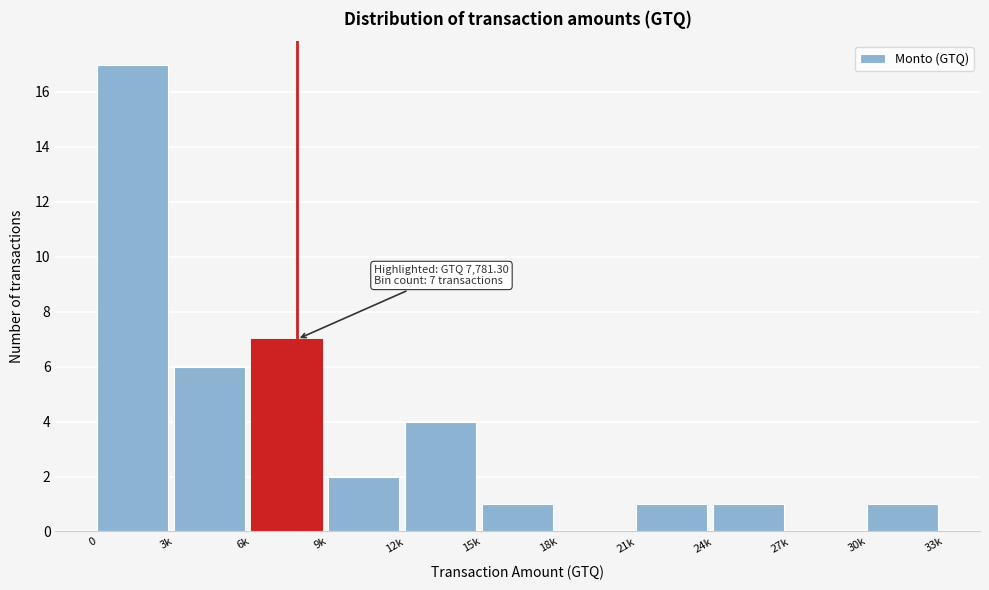

Reading right to left, transcribe all the data shown in this chart.

30k=1	27k=0	24k=1	21k=1	18k=0	15k=1	12k=4	9k=2	6k=7	3k=6	0=17